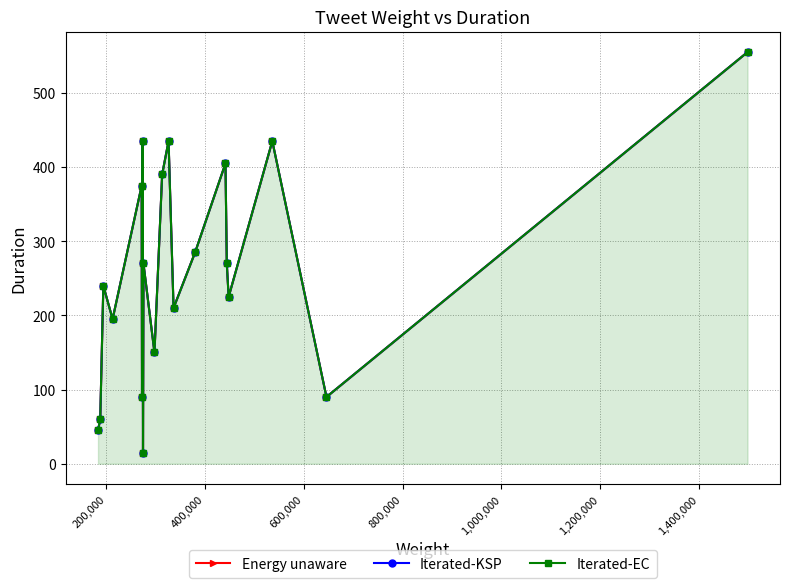

True or false: Iterated-EC has more than 1 interior local peaks.

True